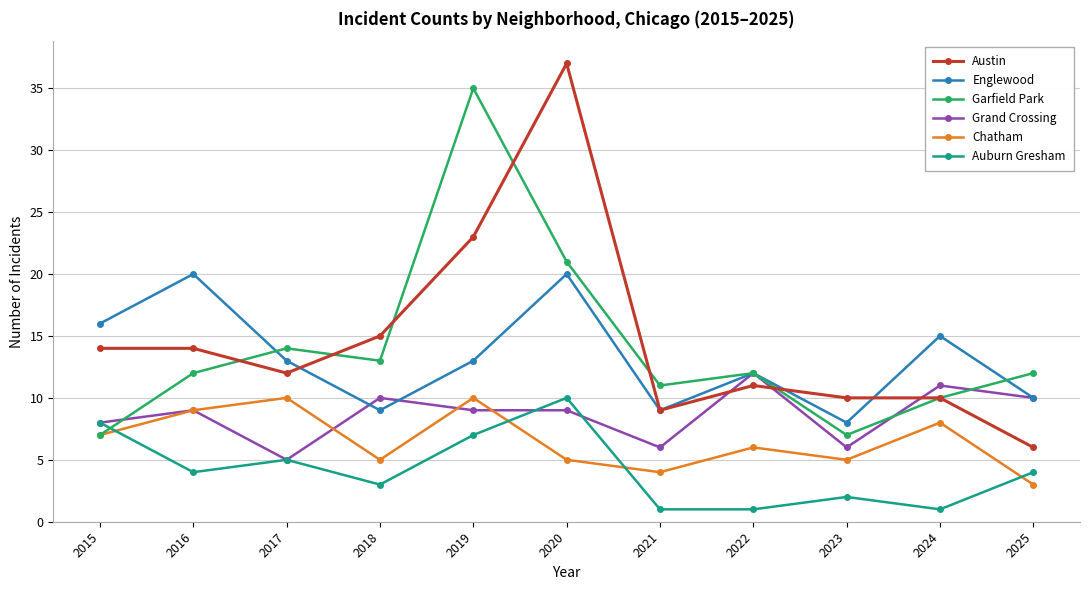

Which label corresponds to the largest value in the chart?

2020